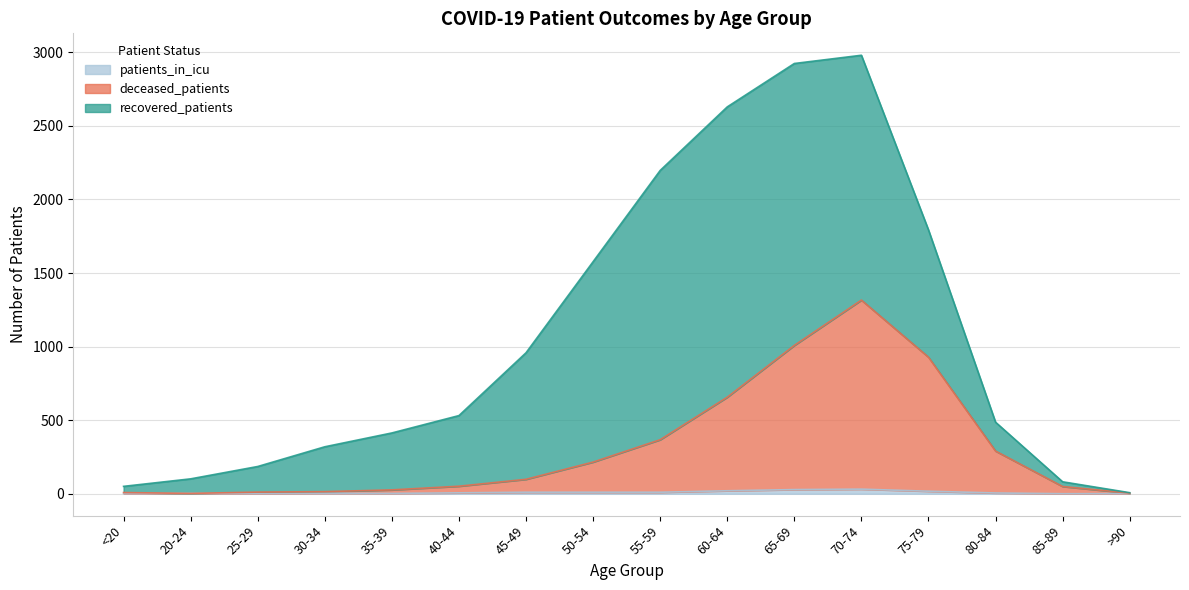

True or false: deceased_patients and patients_in_icu intersect in this chart.

False